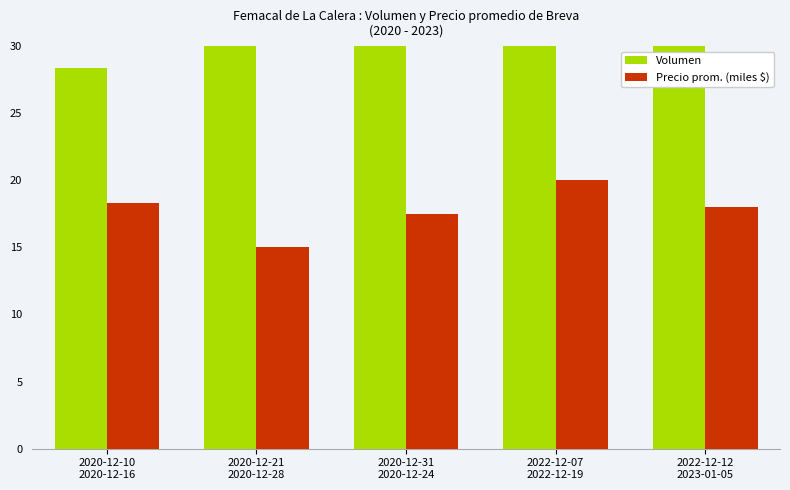

What is the lowest value of the Volumen series?

28.3